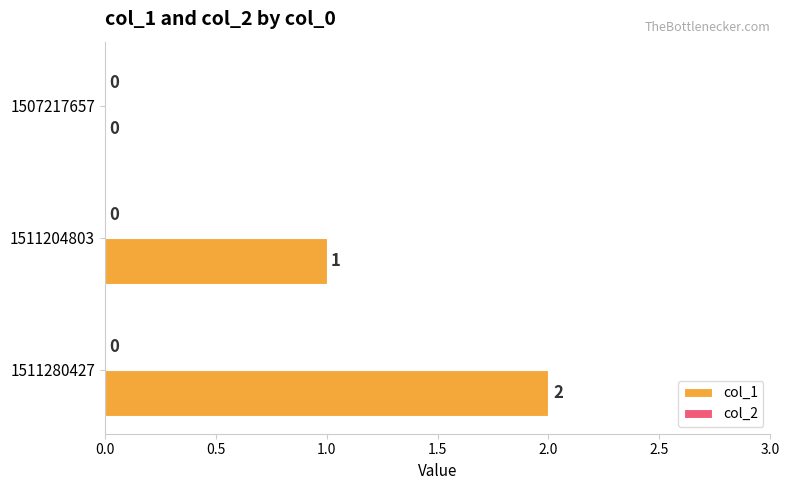

The chart shows a value of 2 at 1511280427. True or false?

True